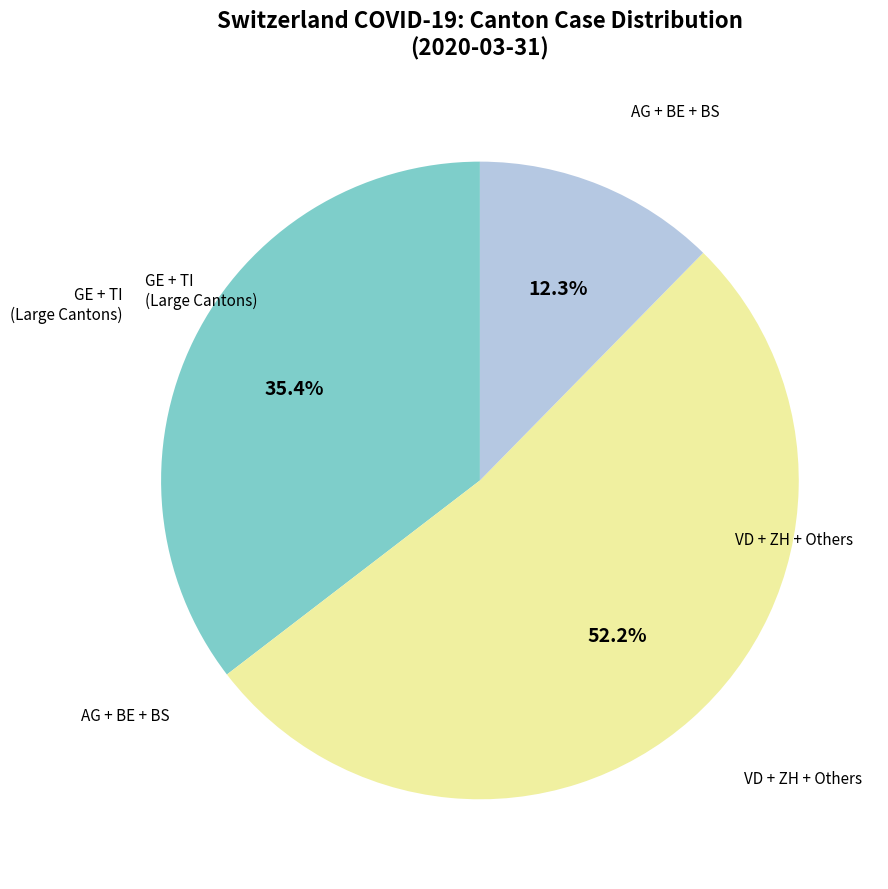

Is there a majority slice in this chart?

Yes